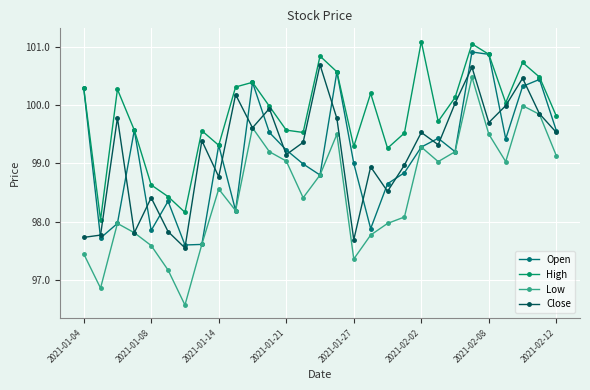

Does the chart have visible grid lines?

Yes